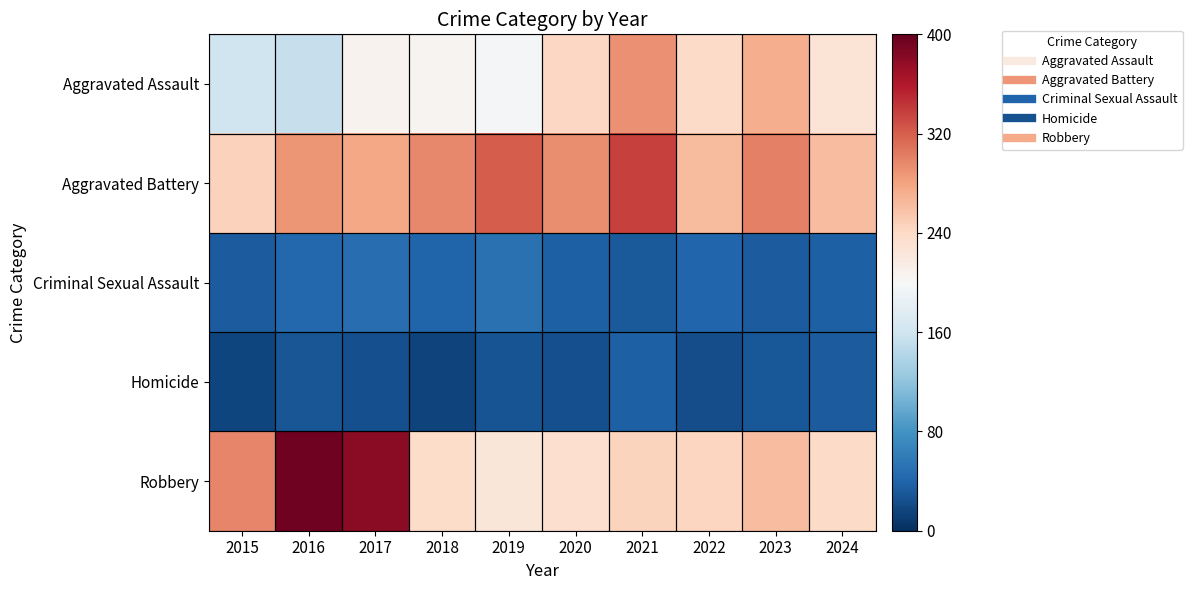

Which series has the largest total across all categories?

Aggravated Battery